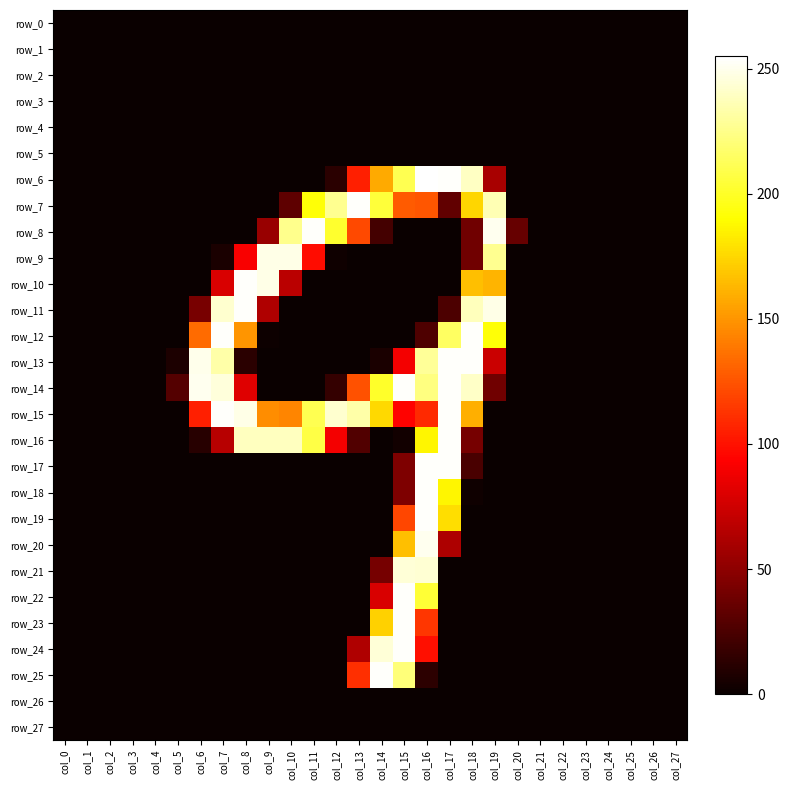

Reading left to right, transcribe all the data shown in this chart.

row_0: 0	0	0	0	0	0	0	0	0	0	0	0	0	0	0	0	0	0	0	0	0	0	0	0	0	0	0	0
row_1: 0	0	0	0	0	0	0	0	0	0	0	0	0	0	0	0	0	0	0	0	0	0	0	0	0	0	0	0
row_2: 0	0	0	0	0	0	0	0	0	0	0	0	0	0	0	0	0	0	0	0	0	0	0	0	0	0	0	0
row_3: 0	0	0	0	0	0	0	0	0	0	0	0	0	0	0	0	0	0	0	0	0	0	0	0	0	0	0	0
row_4: 0	0	0	0	0	0	0	0	0	0	0	0	0	0	0	0	0	0	0	0	0	0	0	0	0	0	0	0
row_5: 0	0	0	0	0	0	0	0	0	0	0	0	0	0	0	0	0	0	0	0	0	0	0	0	0	0	0	0
row_6: 0	0	0	0	0	0	0	0	0	0	0	0	12	105	158	211	255	254	240	60	0	0	0	0	0	0	0	0
row_7: 0	0	0	0	0	0	0	0	0	0	32	192	227	254	205	128	126	33	175	236	0	0	0	0	0	0	0	0
row_8: 0	0	0	0	0	0	0	0	0	54	226	254	202	121	22	0	0	0	39	251	35	0	0	0	0	0	0	0
row_9: 0	0	0	0	0	0	0	6	91	249	249	98	2	0	0	0	0	0	39	227	0	0	0	0	0	0	0	0
row_10: 0	0	0	0	0	0	0	79	254	249	67	0	0	0	0	0	0	0	166	162	0	0	0	0	0	0	0	0
row_11: 0	0	0	0	0	0	42	243	254	63	0	0	0	0	0	0	0	25	238	249	0	0	0	0	0	0	0	0
row_12: 0	0	0	0	0	0	134	254	150	1	0	0	0	0	0	0	26	215	254	192	0	0	0	0	0	0	0	0
row_13: 0	0	0	0	0	7	250	233	12	0	0	0	0	0	6	89	229	254	254	73	0	0	0	0	0	0	0	0
row_14: 0	0	0	0	0	28	251	246	81	0	0	0	16	124	201	254	223	254	241	39	0	0	0	0	0	0	0	0
row_15: 0	0	0	0	0	0	105	254	249	147	144	211	243	233	176	94	109	254	160	0	0	0	0	0	0	0	0	0
row_16: 0	0	0	0	0	0	11	66	239	239	239	208	89	27	0	3	187	254	41	0	0	0	0	0	0	0	0	0
row_17: 0	0	0	0	0	0	0	0	0	0	0	0	0	0	0	44	254	254	24	0	0	0	0	0	0	0	0	0
row_18: 0	0	0	0	0	0	0	0	0	0	0	0	0	0	0	44	254	187	2	0	0	0	0	0	0	0	0	0
row_19: 0	0	0	0	0	0	0	0	0	0	0	0	0	0	0	120	254	178	0	0	0	0	0	0	0	0	0	0
row_20: 0	0	0	0	0	0	0	0	0	0	0	0	0	0	0	166	251	62	0	0	0	0	0	0	0	0	0	0
row_21: 0	0	0	0	0	0	0	0	0	0	0	0	0	0	41	245	244	0	0	0	0	0	0	0	0	0	0	0
row_22: 0	0	0	0	0	0	0	0	0	0	0	0	0	0	79	254	204	0	0	0	0	0	0	0	0	0	0	0
row_23: 0	0	0	0	0	0	0	0	0	0	0	0	0	0	173	254	114	0	0	0	0	0	0	0	0	0	0	0
row_24: 0	0	0	0	0	0	0	0	0	0	0	0	0	63	245	254	99	0	0	0	0	0	0	0	0	0	0	0
row_25: 0	0	0	0	0	0	0	0	0	0	0	0	0	111	254	221	13	0	0	0	0	0	0	0	0	0	0	0
row_26: 0	0	0	0	0	0	0	0	0	0	0	0	0	0	0	0	0	0	0	0	0	0	0	0	0	0	0	0
row_27: 0	0	0	0	0	0	0	0	0	0	0	0	0	0	0	0	0	0	0	0	0	0	0	0	0	0	0	0